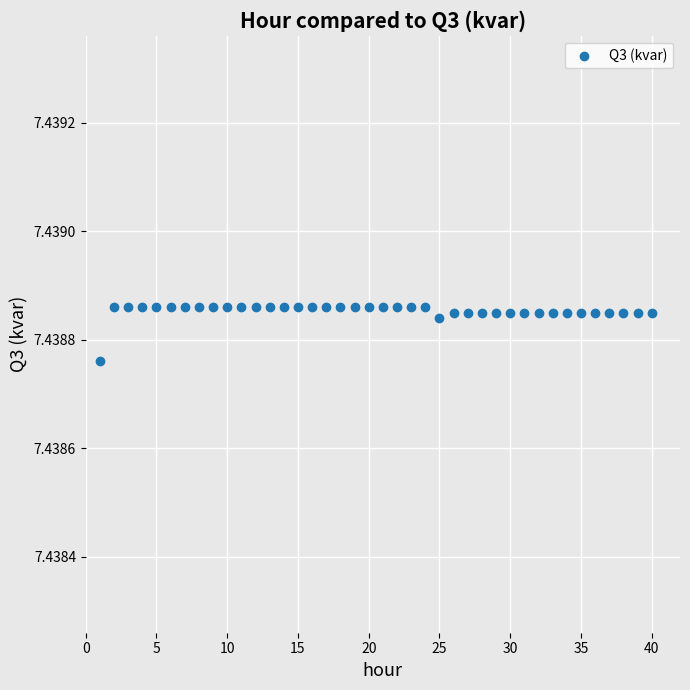

What is the range of X values (max minus min)?

39.0